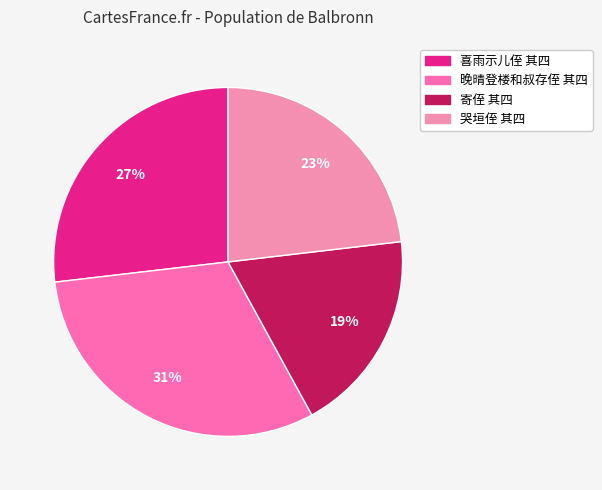

Which slice is the largest?

晚晴登楼和叔存侄 其四